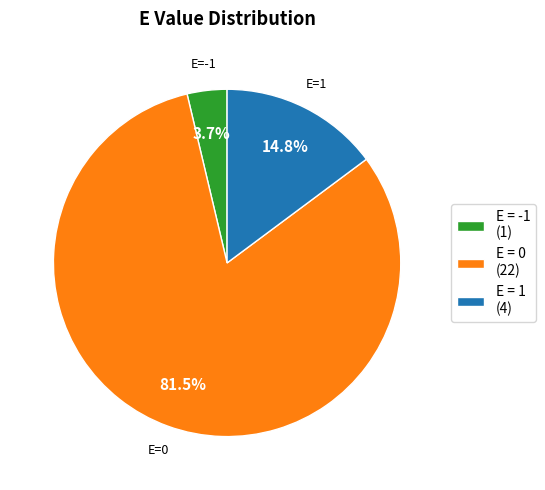

Do E = 0 (22) and E = -1 (1) together represent more than half of the pie?

Yes